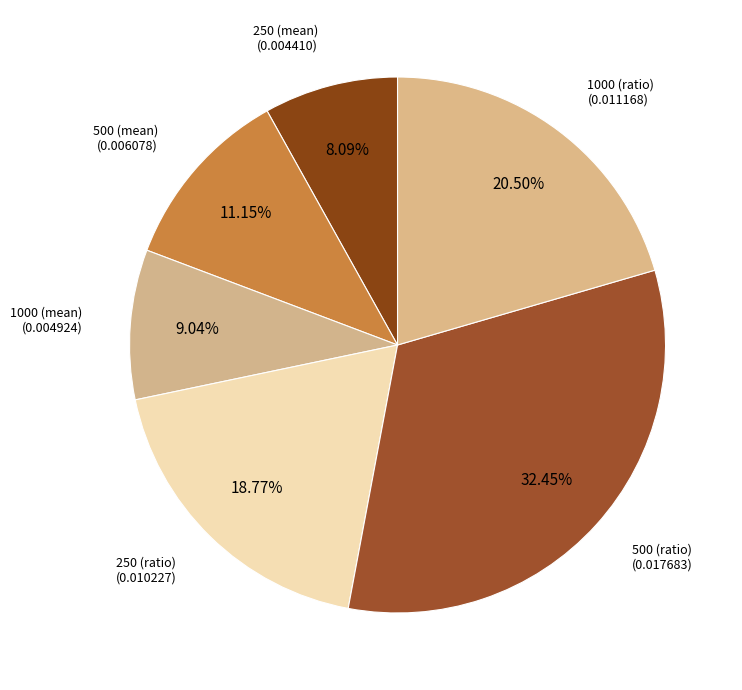

How many segments does this pie chart have?

6